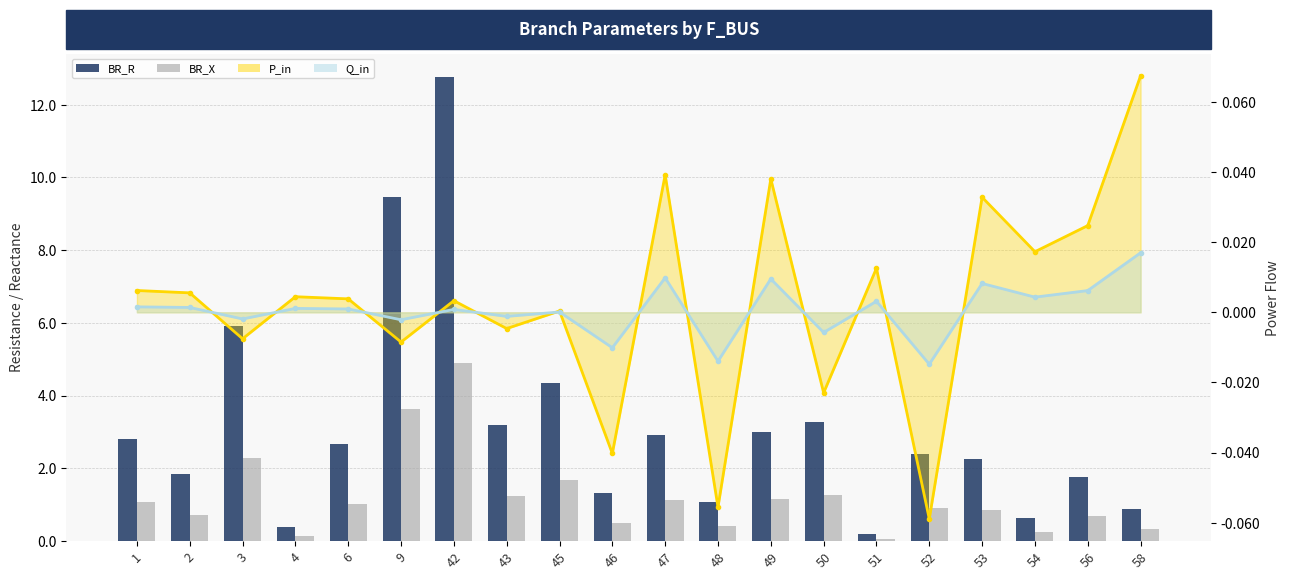

What is the spread (max minus min) of values at 50?

2.0